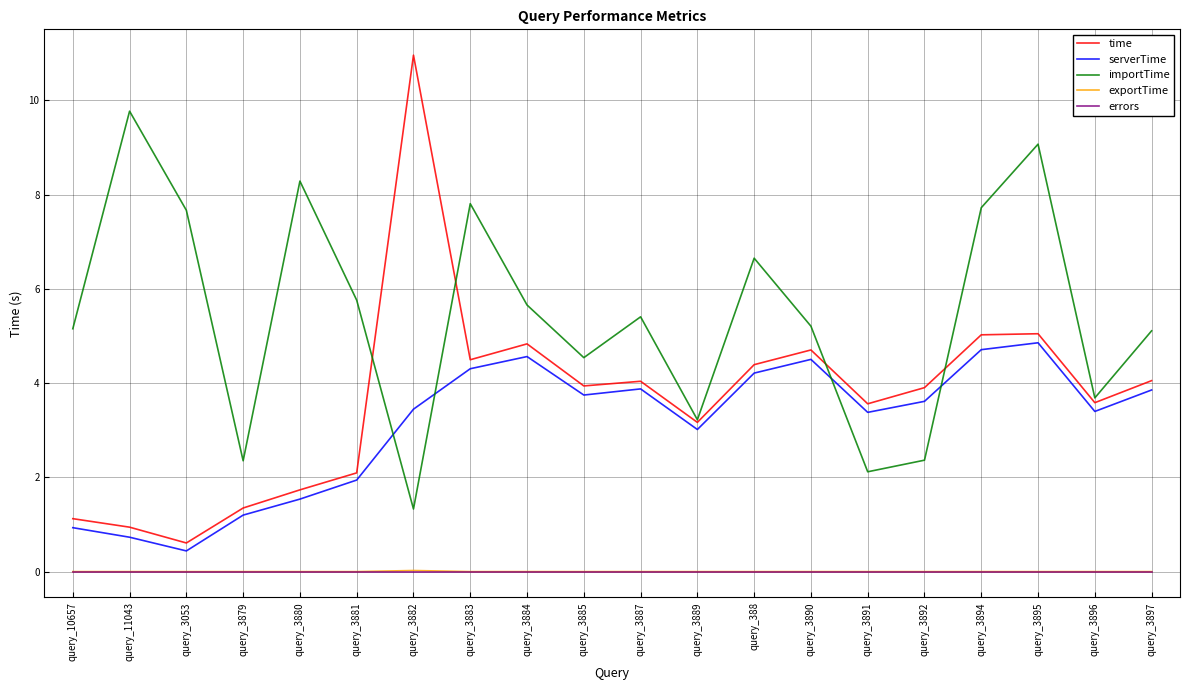

Which category has the highest value in the time series?

query_3882